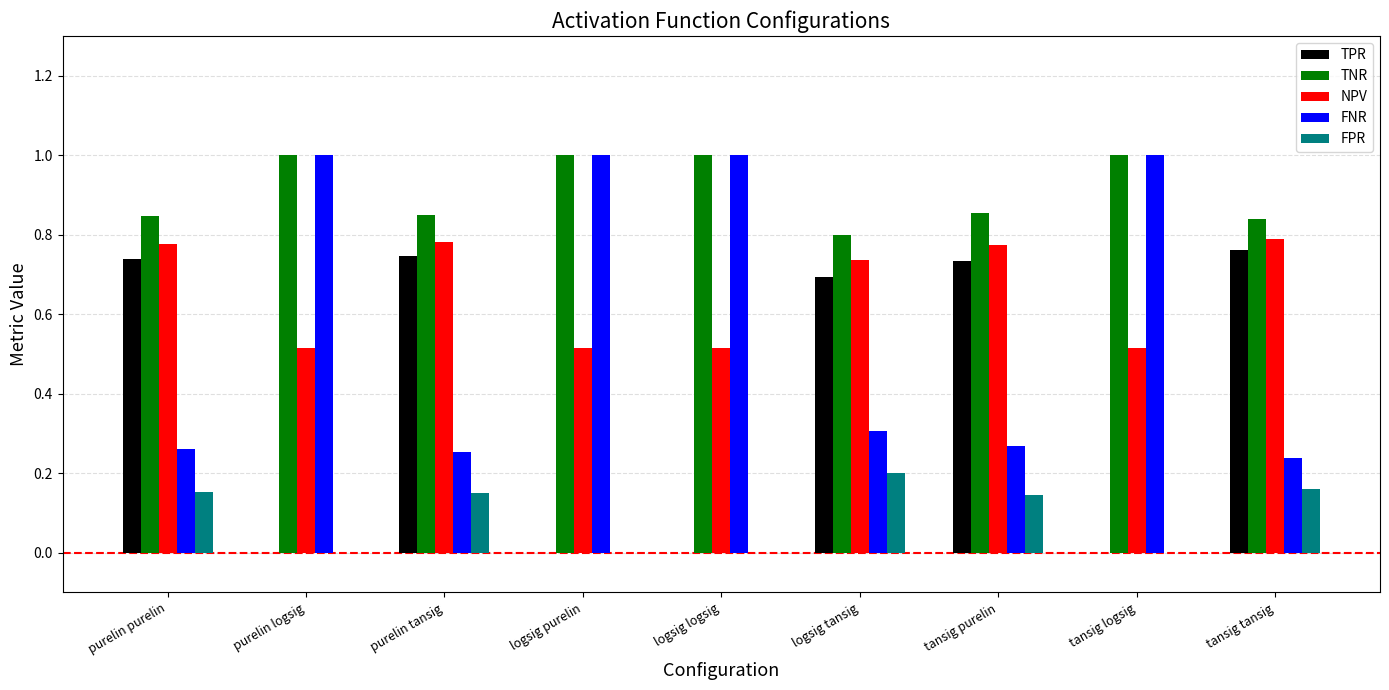

Does the chart contain stacked bars?

No